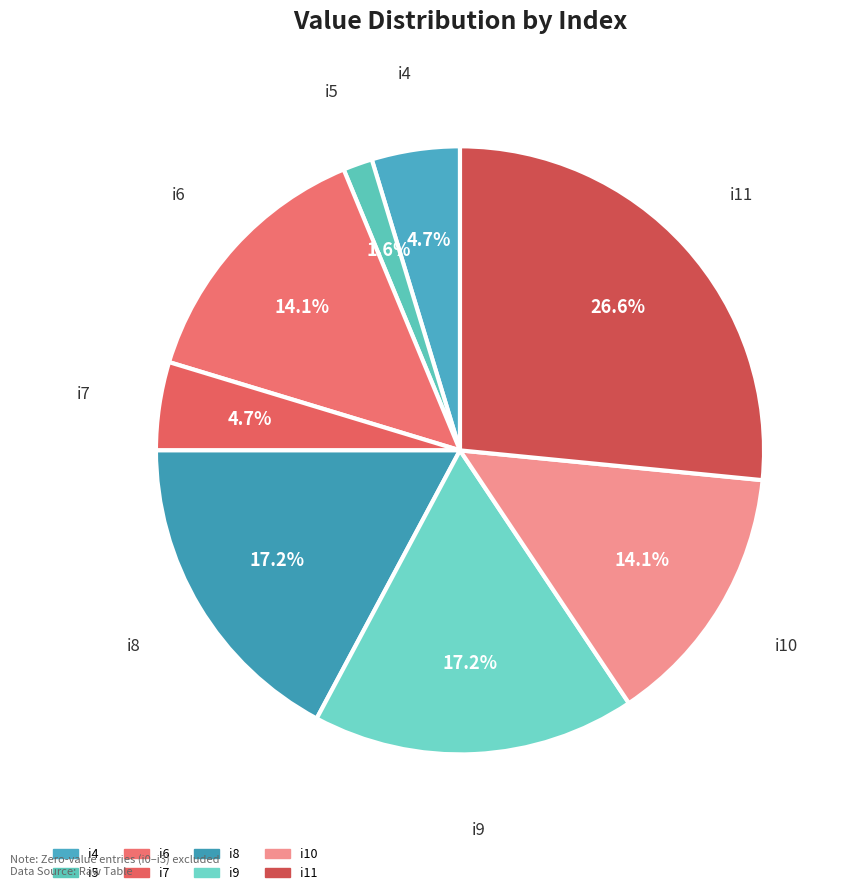

Rank the categories by value from lowest to highest.

i5, i4, i7, i6, i10, i8, i9, i11